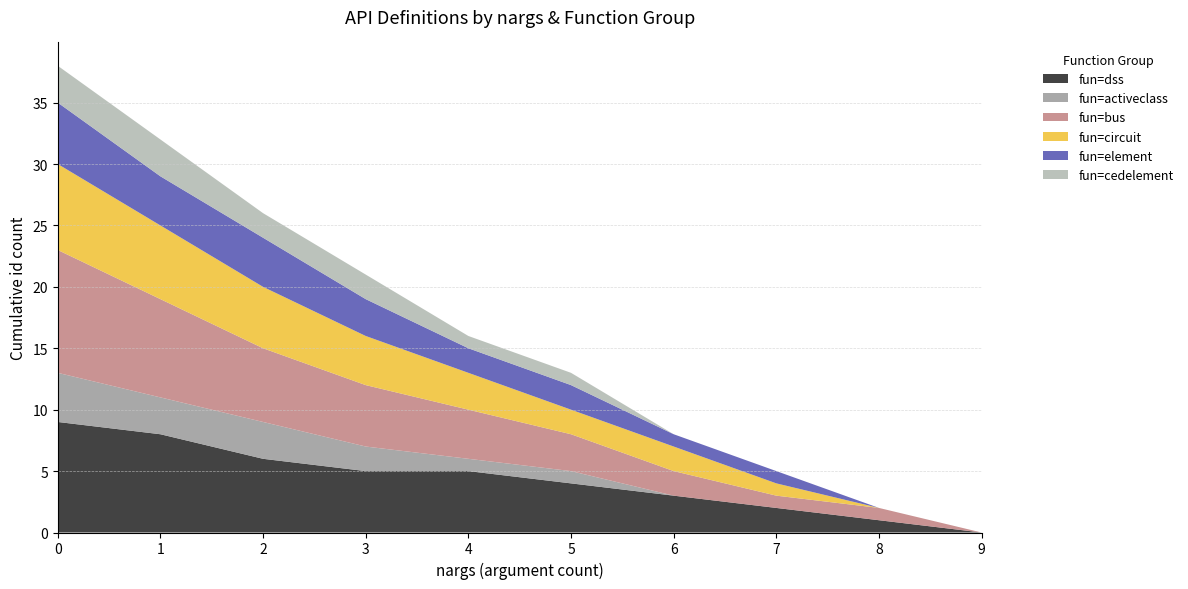

Reading left to right, transcribe all the data shown in this chart.

fun=dss: 9	8	6	5	5	4	3	2	1	0
fun=activeclass: 4	3	3	2	1	1	0	0	0	0
fun=bus: 10	8	6	5	4	3	2	1	1	0
fun=circuit: 7	6	5	4	3	2	2	1	0	0
fun=element: 5	4	4	3	2	2	1	1	0	0
fun=cedelement: 3	3	2	2	1	1	0	0	0	0